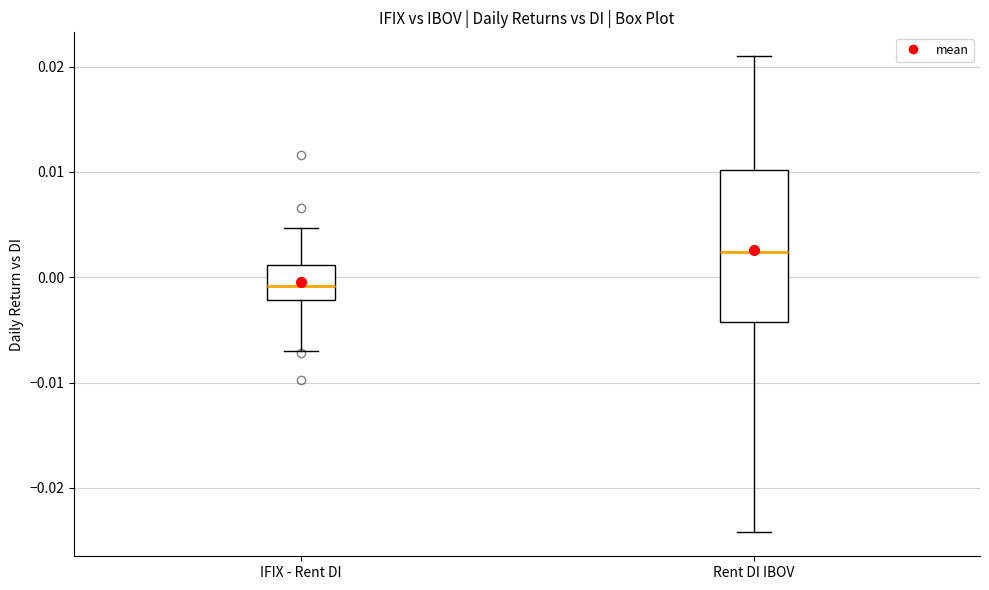

Reading left to right, read every box against the y-axis: the position of its median line, the range the box covers, and the ends of its whiskers. The values are not printed on the chart, so give them approximately, as read against the axis.

IFIX - Rent DI: median -0.001, box -0.002 to 0.001, whiskers -0.007 to 0.005
Rent DI IBOV: median 0.002, box -0.004 to 0.010, whiskers -0.024 to 0.021